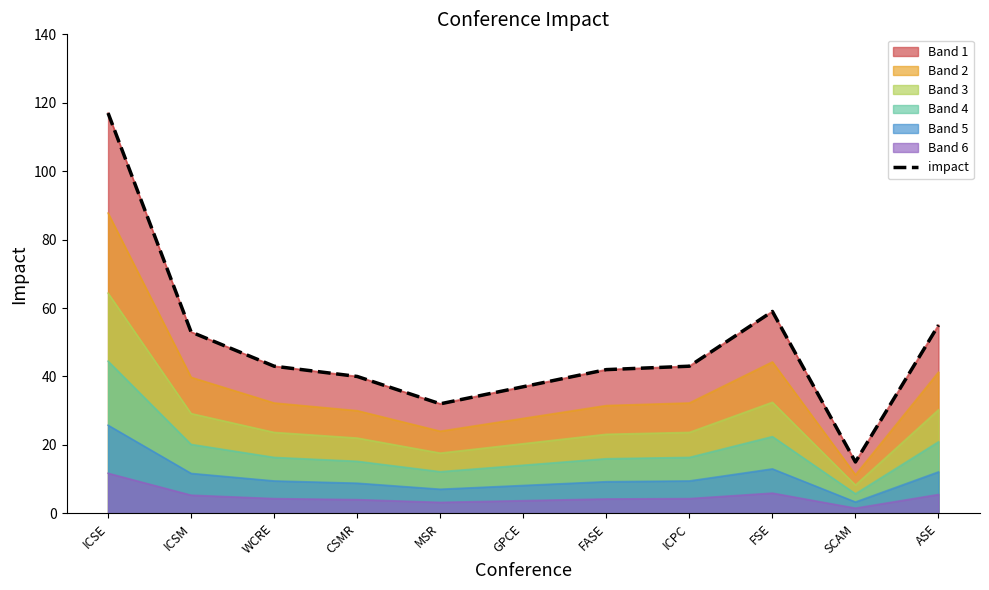

What is the difference between the maximum and minimum values?

102